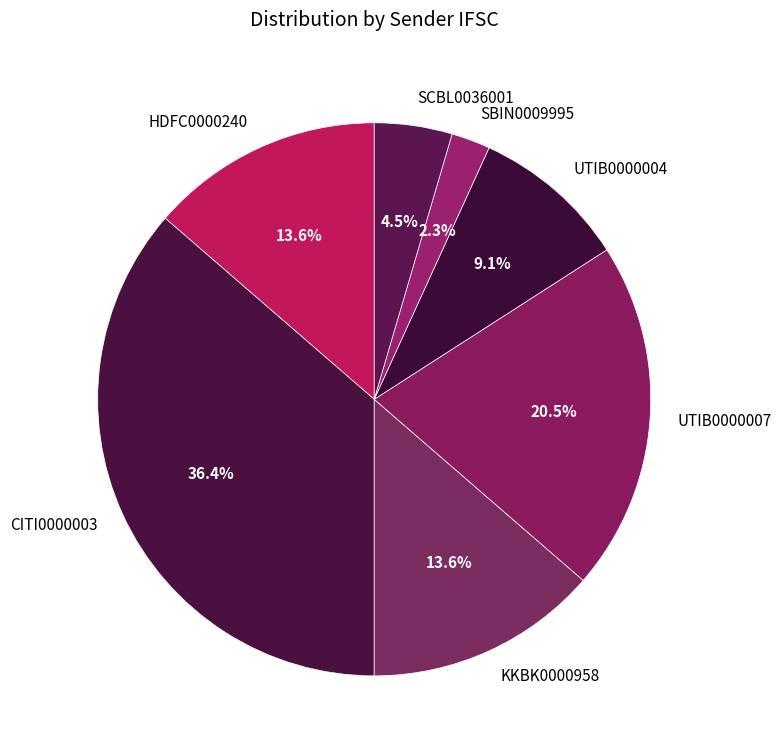

Which slice is the largest?

CITI0000003